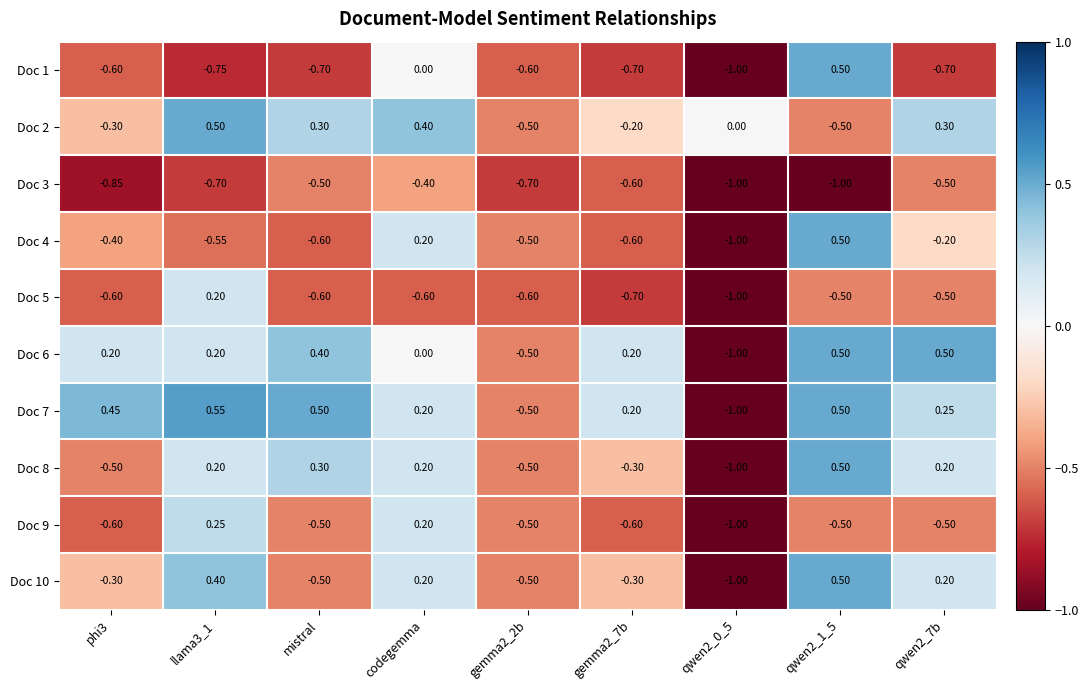

Is the value of Doc 9 at gemma2_7b greater than the value of Doc 8 at phi3?

No